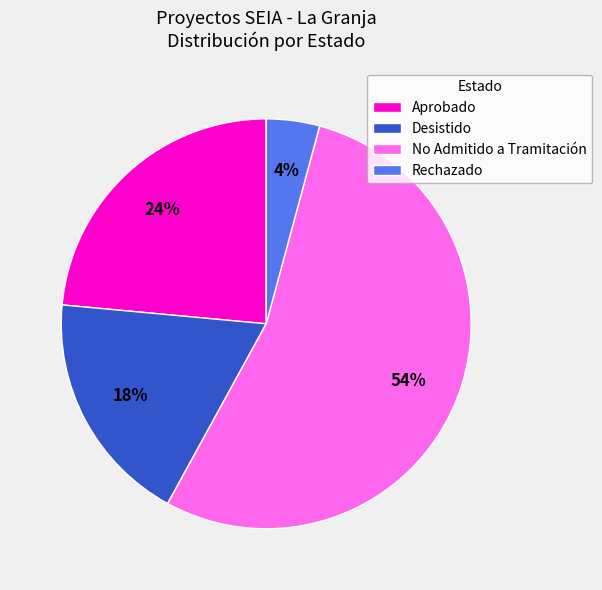

Do Rechazado and Aprobado together represent more than half of the pie?

No